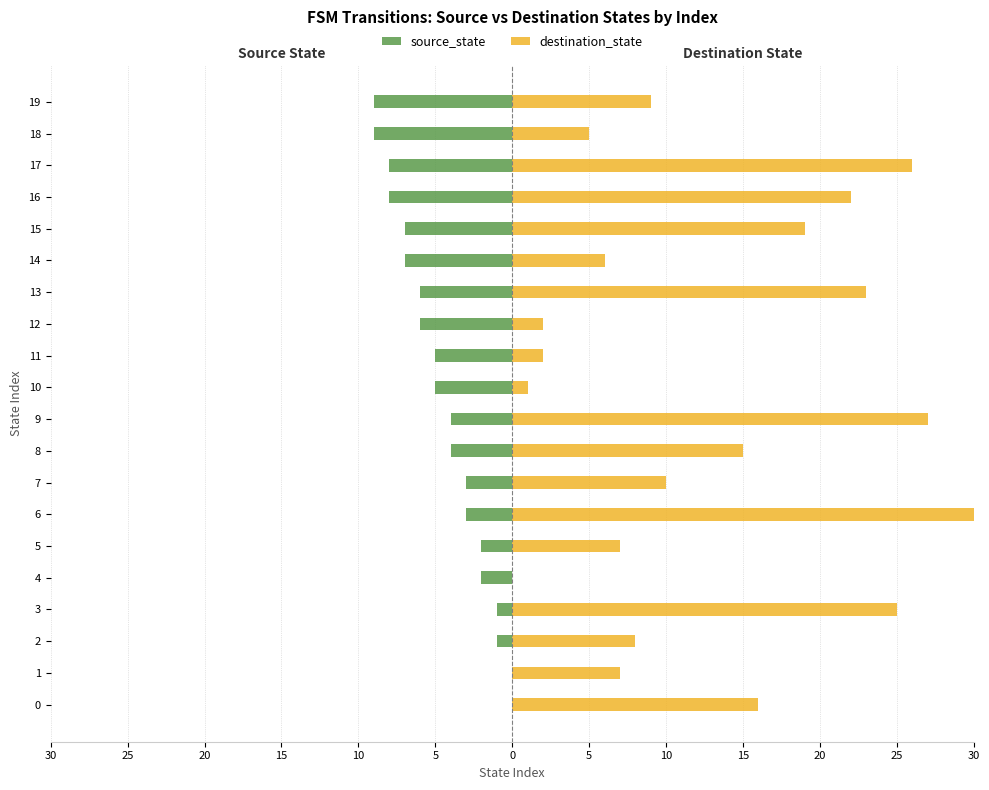

Between 3 and 11, which series saw the biggest shift?

destination_state